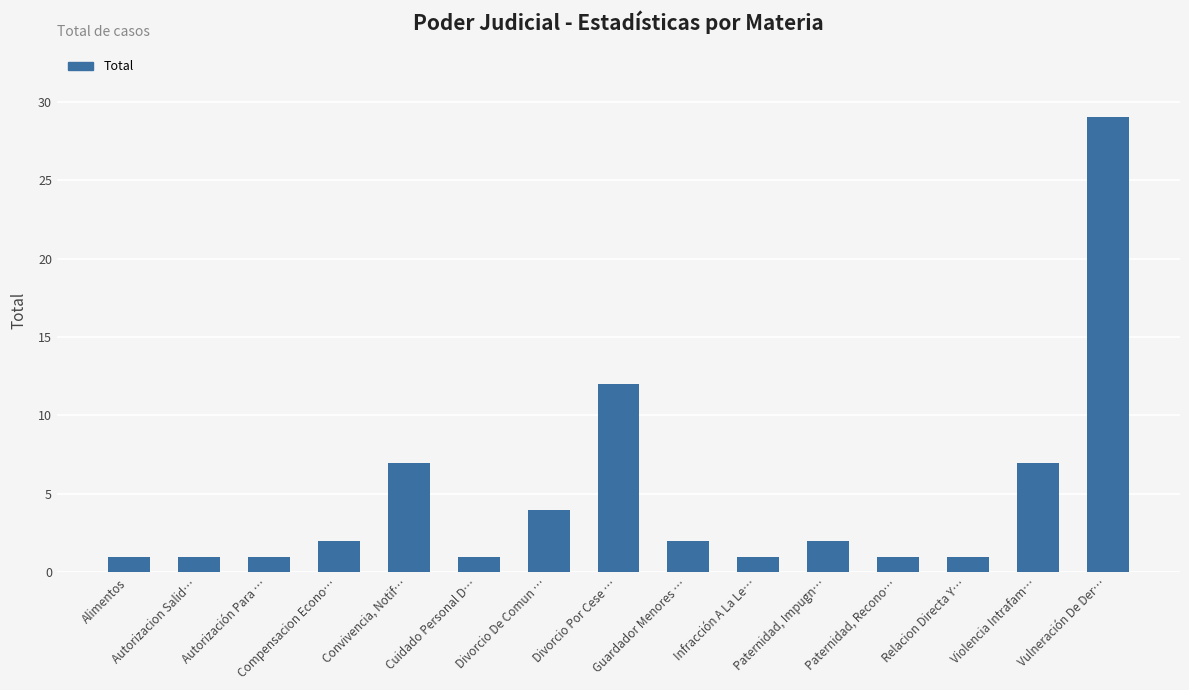

At which label is the value closest to 15?

Divorcio Por Cese …